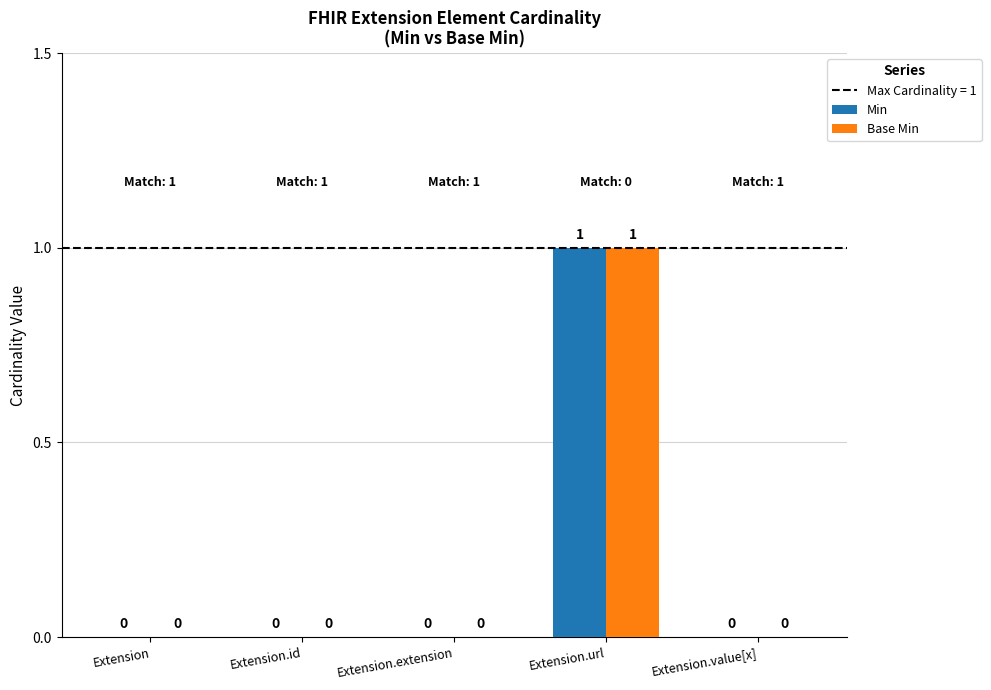

At which category is the sum across all series the highest?

Extension.url